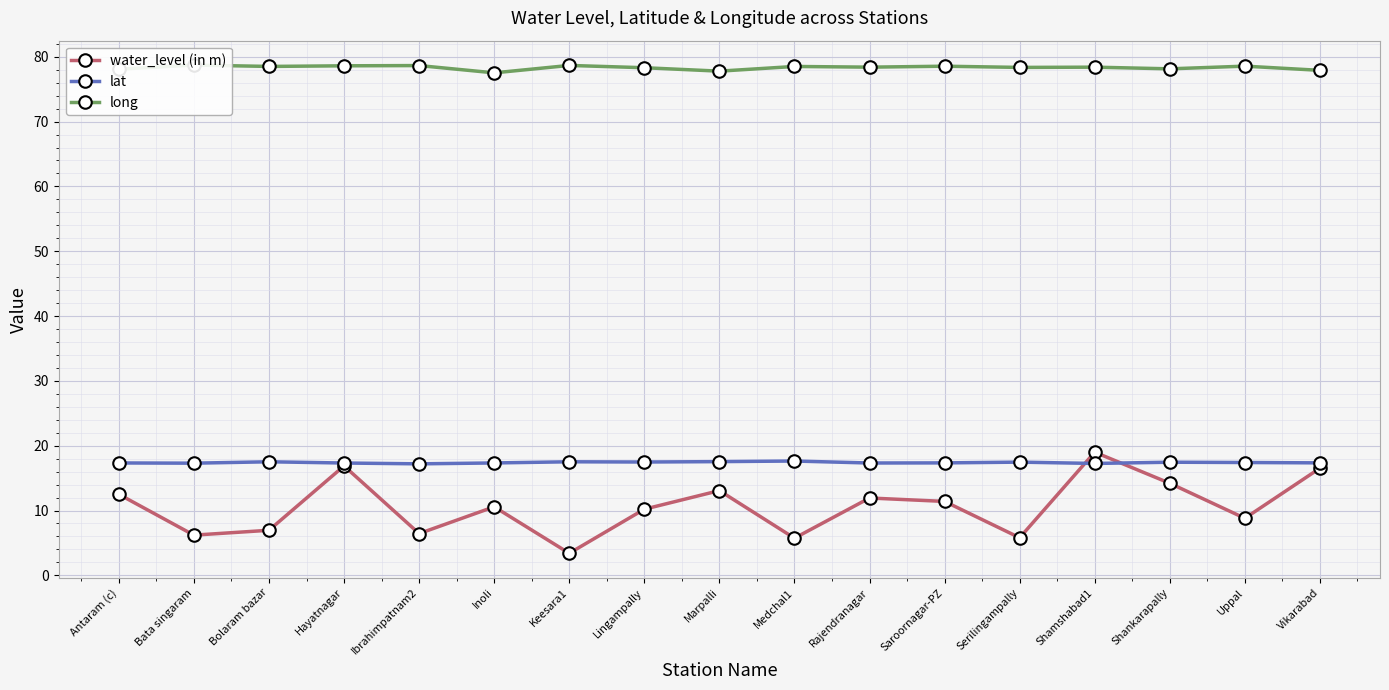

True or false: lat and long intersect in this chart.

False